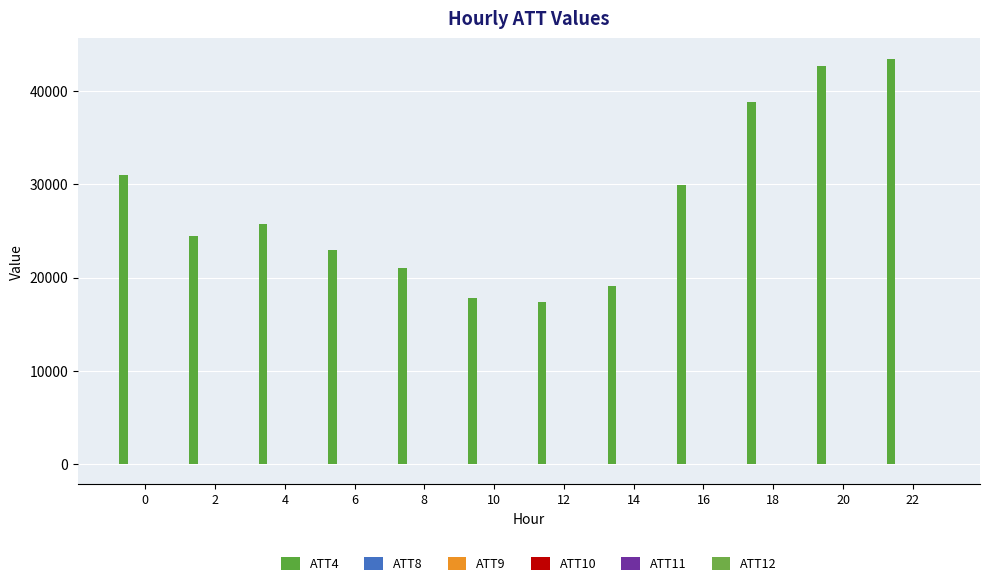

How many groups of bars are there?

12